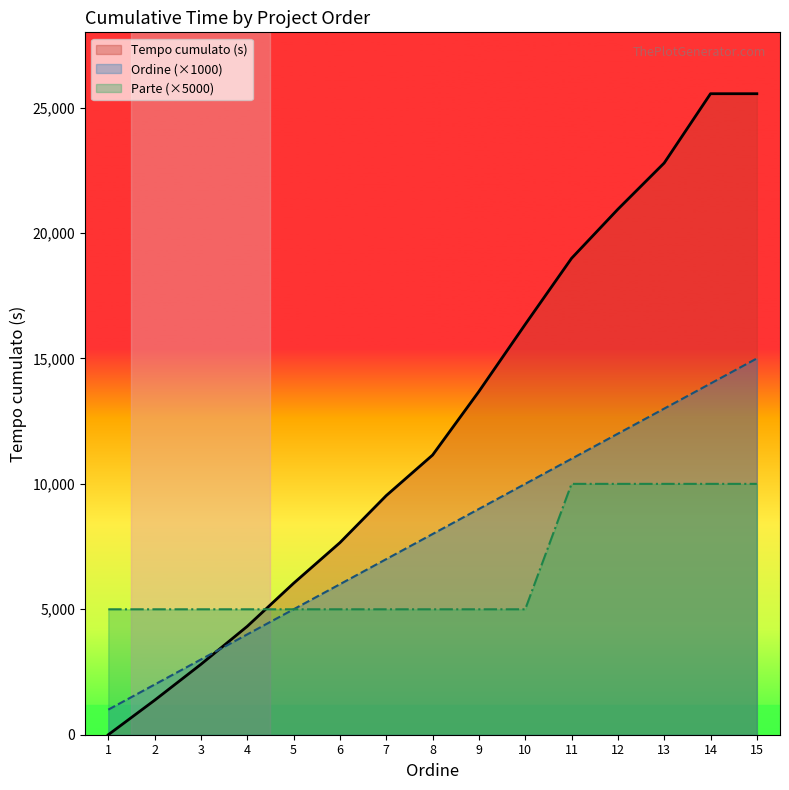

Count the Parte values in the range 5000 to 10000.

15